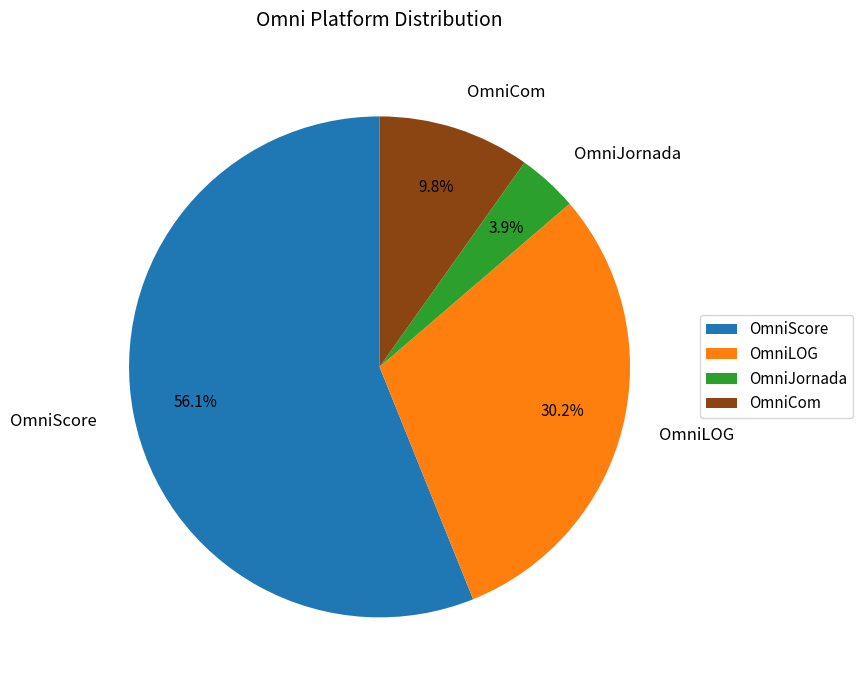

To the nearest percent, what percentage of the pie is OmniScore?

56%